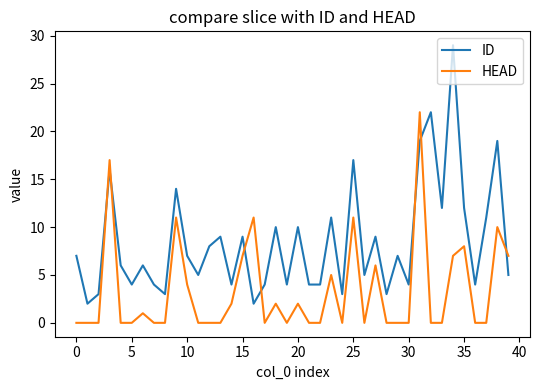

After their last crossing, which series has the higher values: ID or HEAD?

HEAD